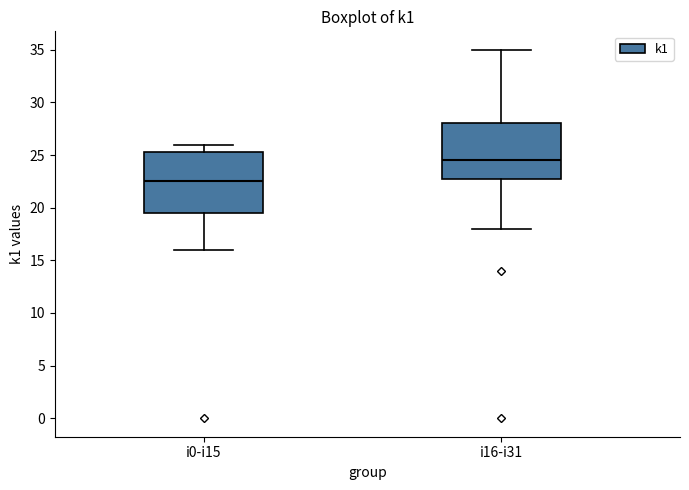

Which box is the tallest, from its lower edge to its upper edge?

i0-i15